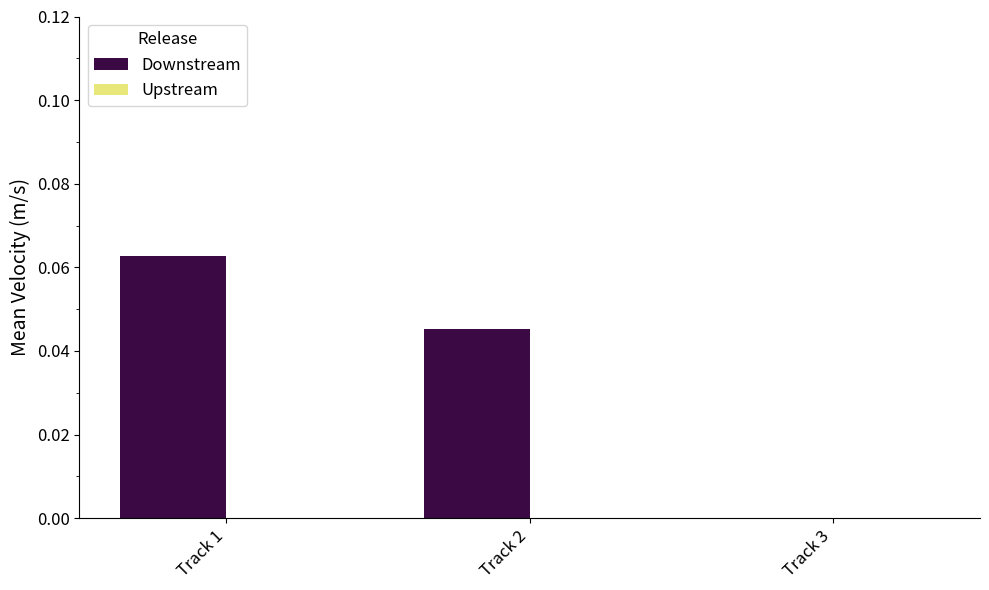

At which category does the chart reach its peak across all series?

Track 1